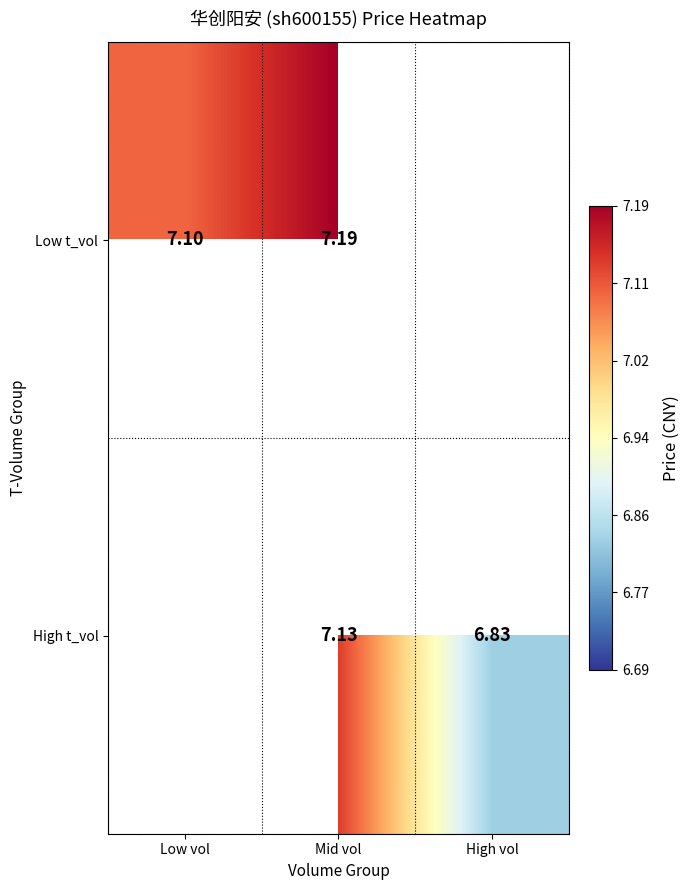

How many categories are shown in the chart?

3